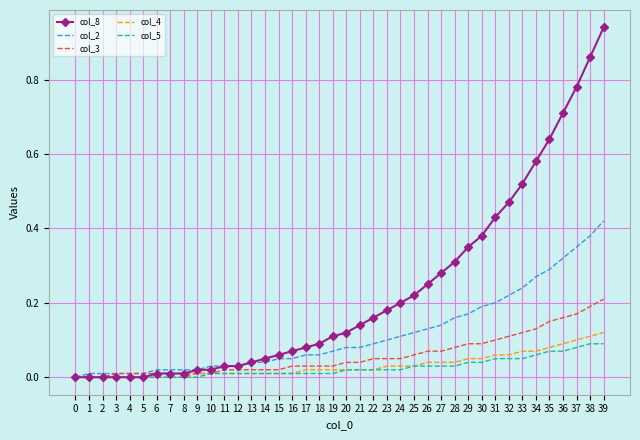

The col_4 series shows -0.1 at 1. True or false?

False